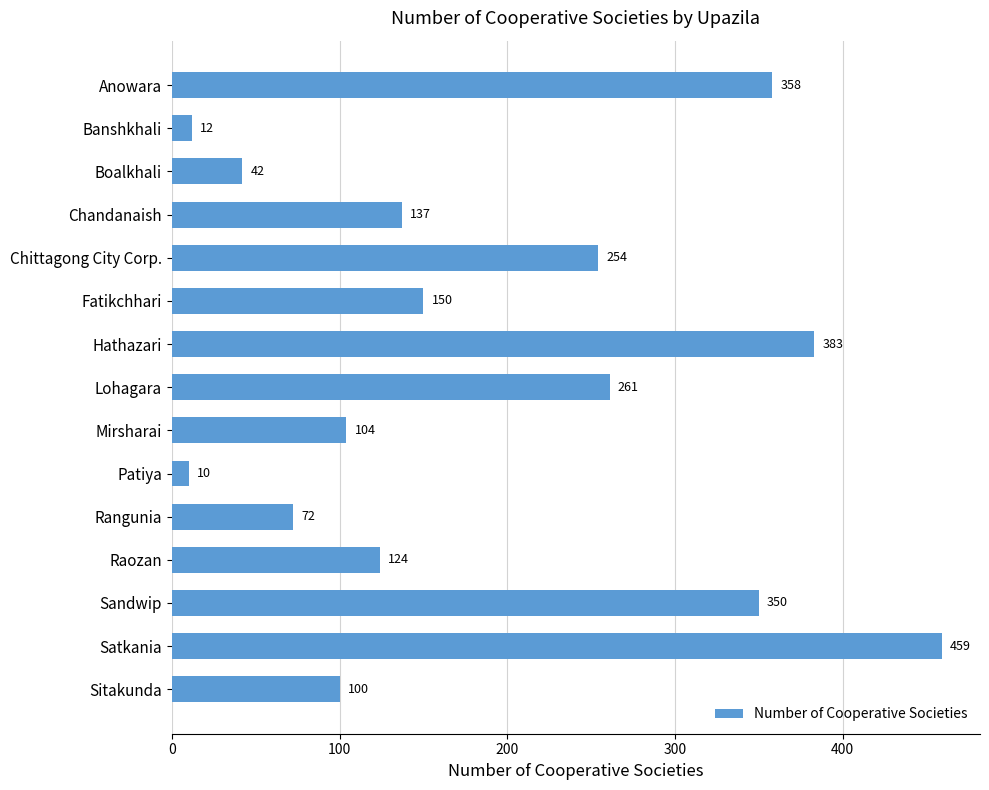

How many values are below 137?

7